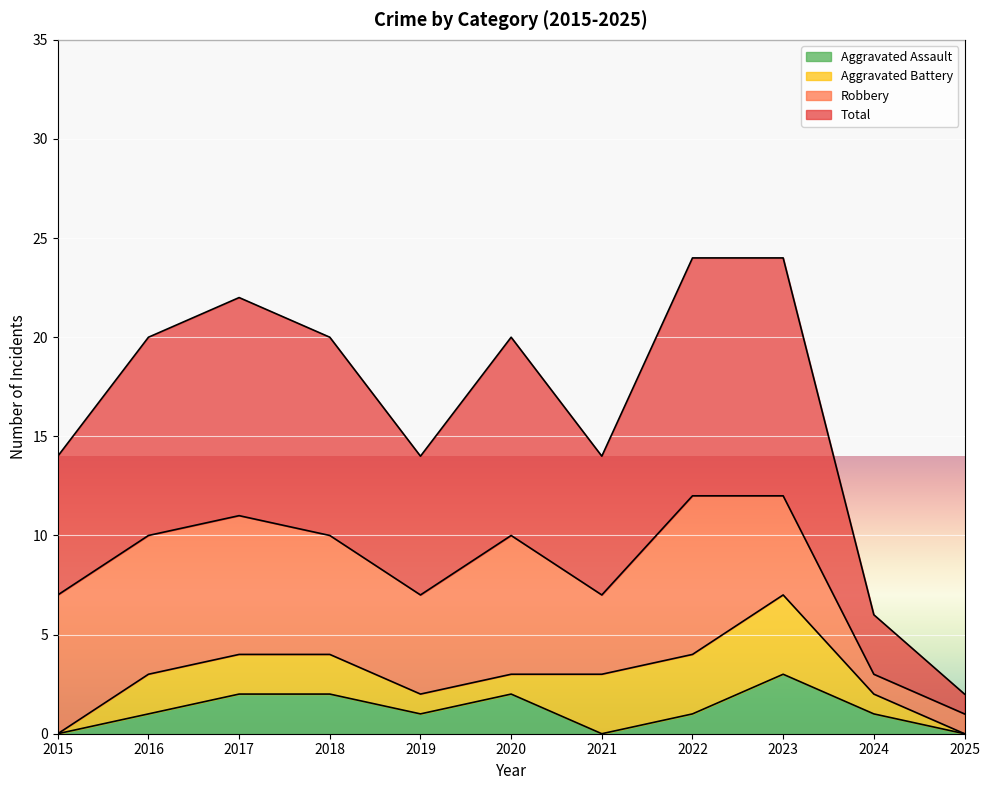

List the labels in order of Aggravated Assault value, smallest first.

2015, 2021, 2025, 2016, 2019, 2022, 2024, 2017, 2018, 2020, 2023